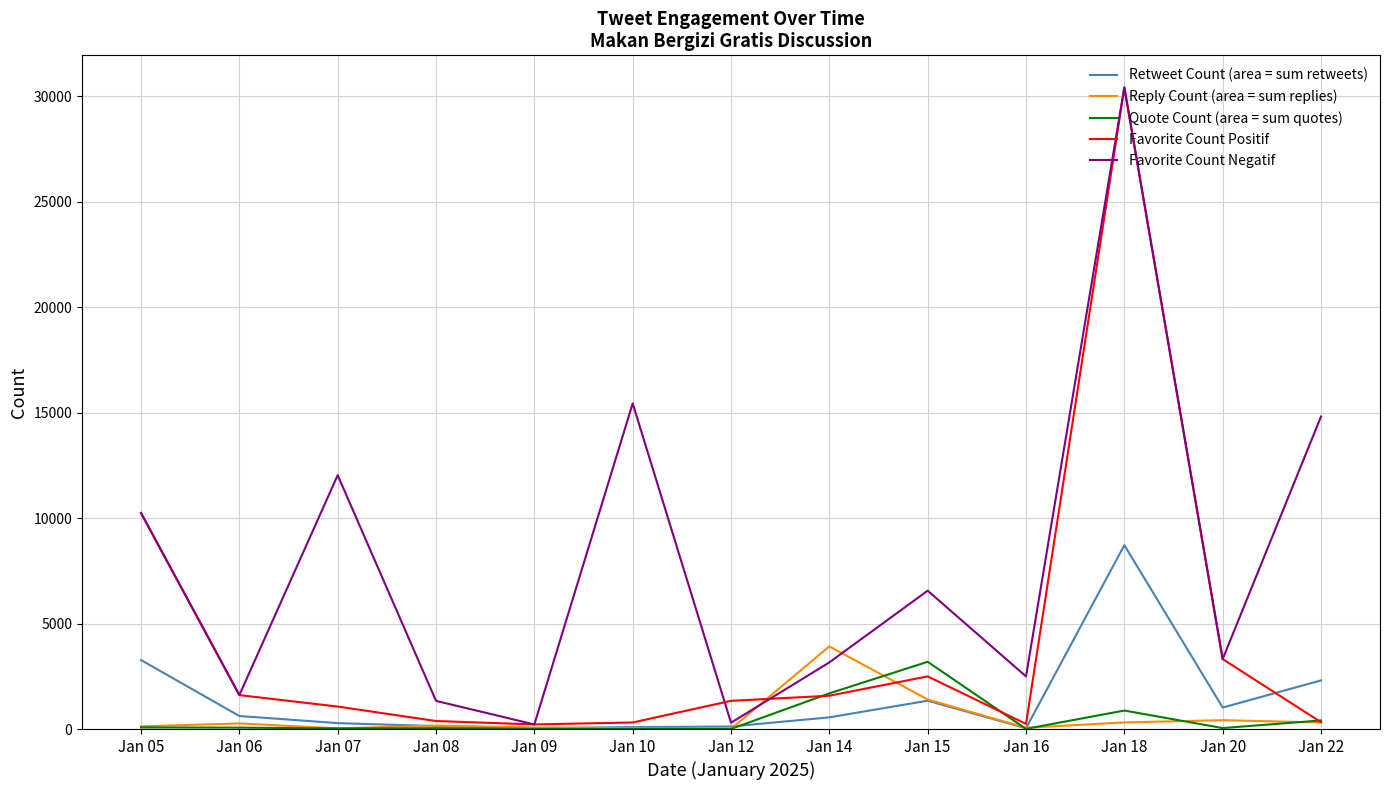

Which category has the highest value across all series?

Jan 18